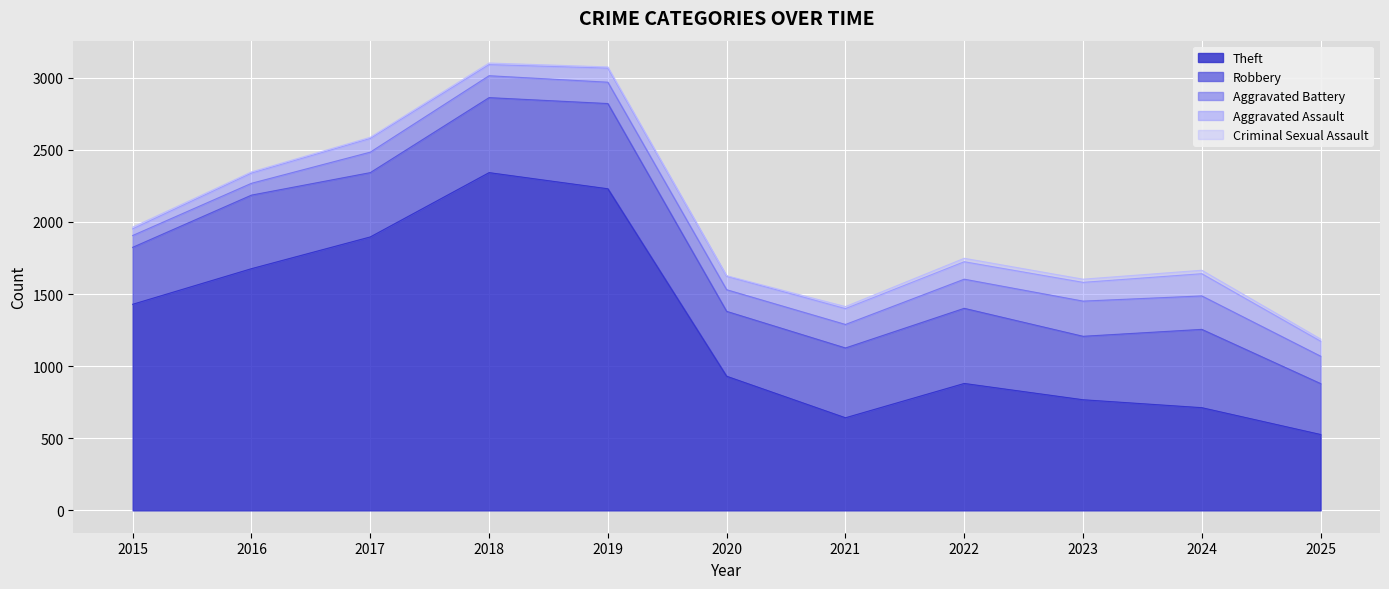

Where is Aggravated Battery nearest to the value 163?

2021